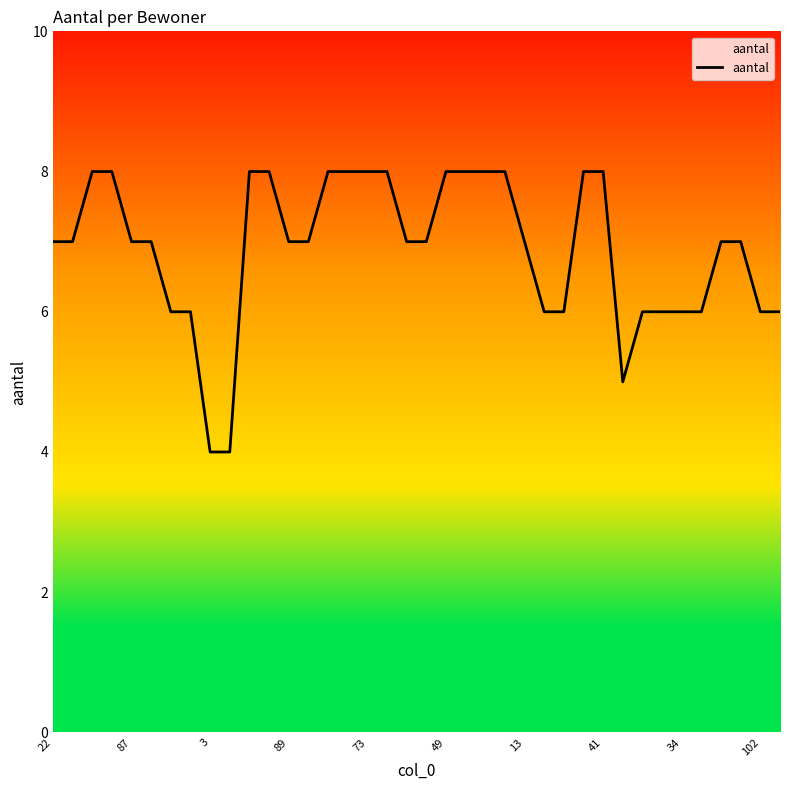

Is it true that the value at 87 is 7?

True